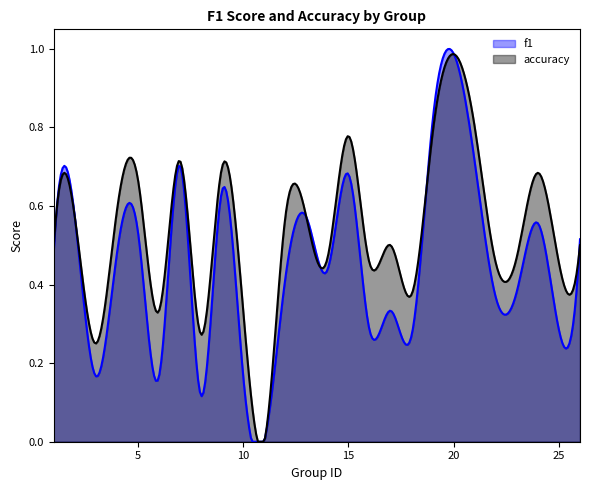

What is the total value across all series at 16?

0.7